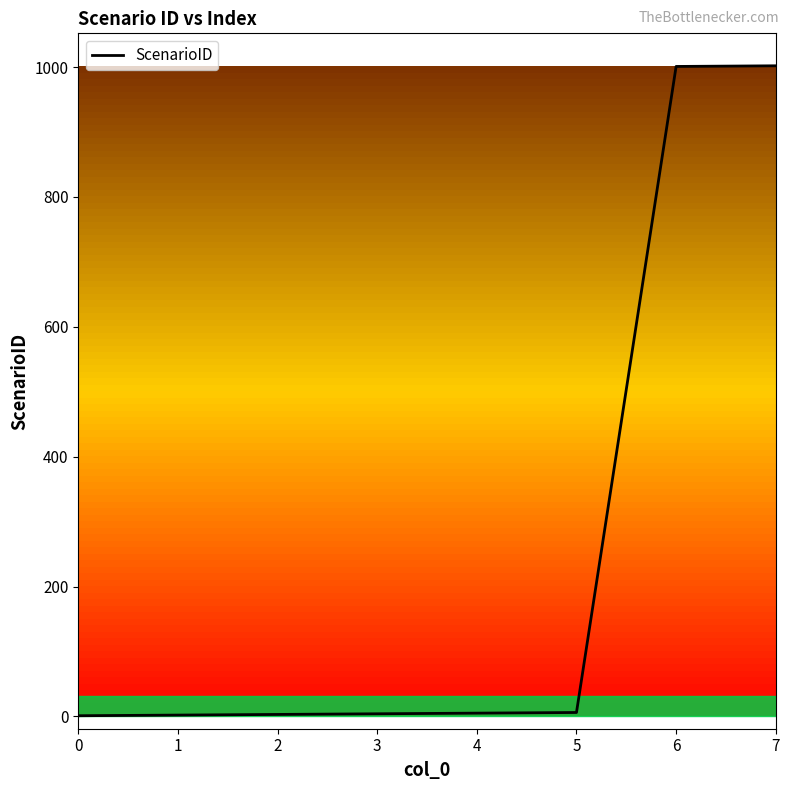

What is the difference between the maximum and minimum values?

1001